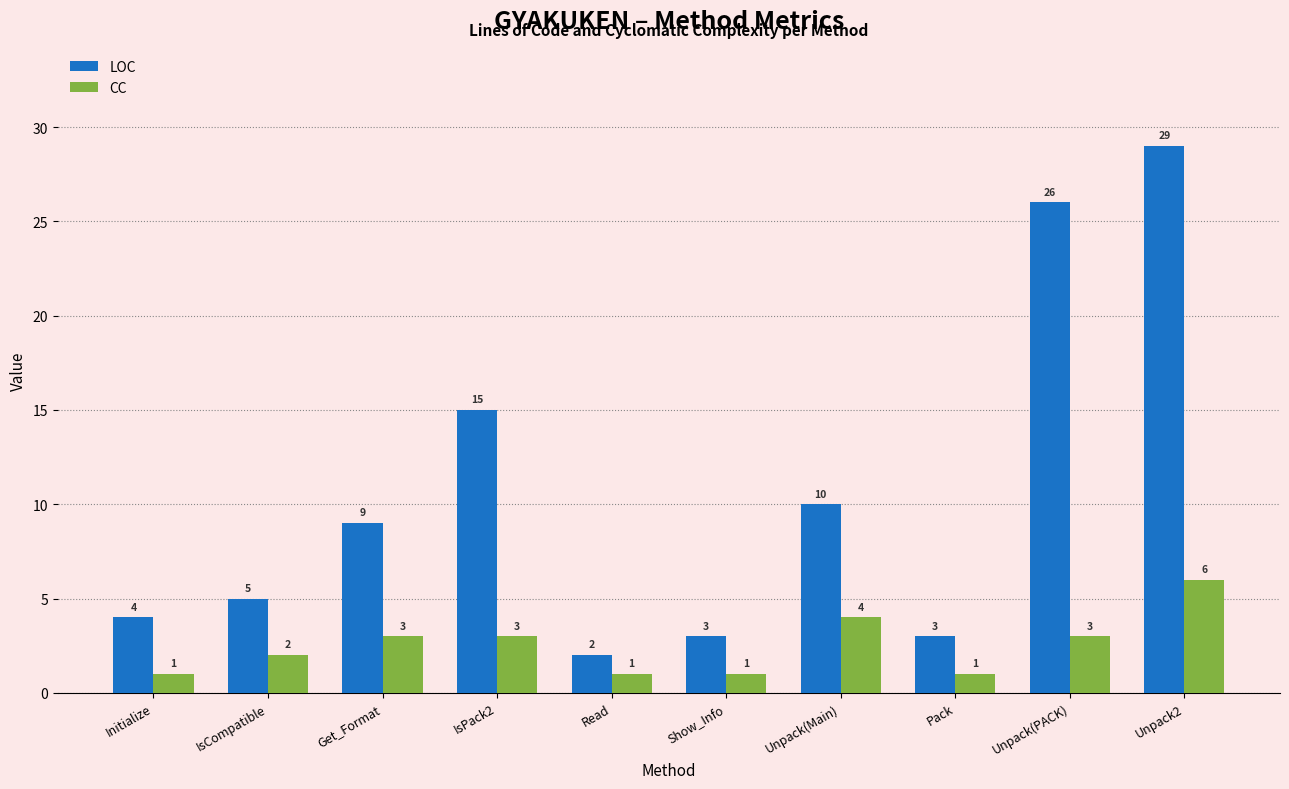

The value of CC at Unpack2 is 6. True or false?

True